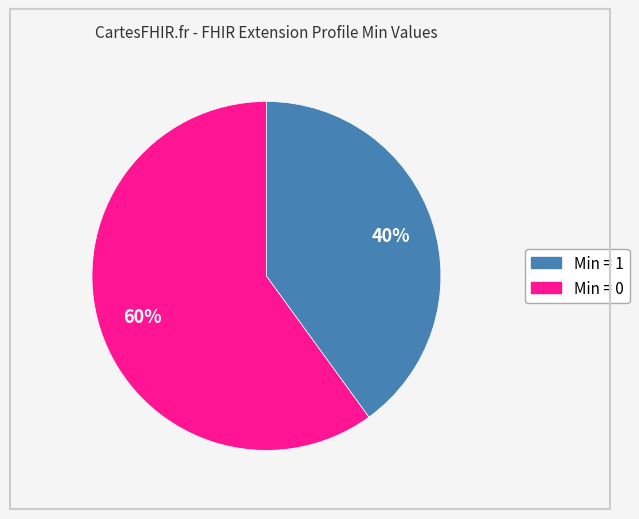

Does any single category account for the majority?

Yes